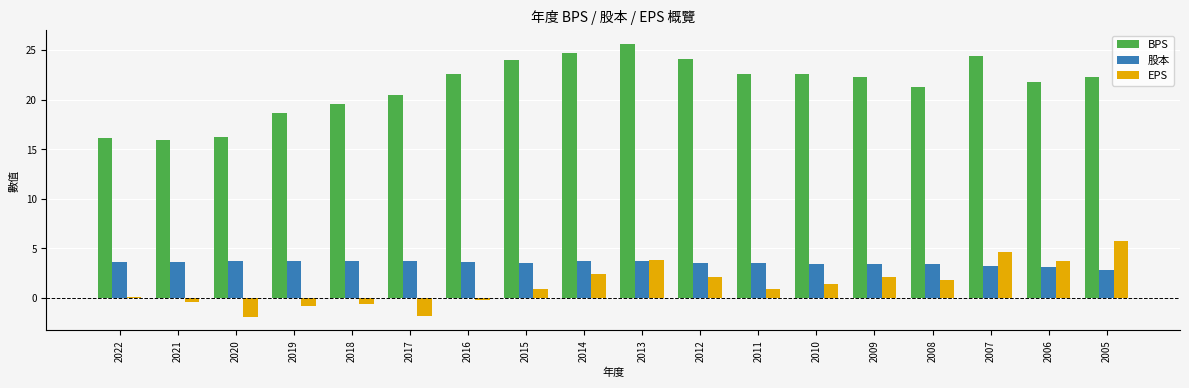

What value does the 股本 series have at 2006?

3.1